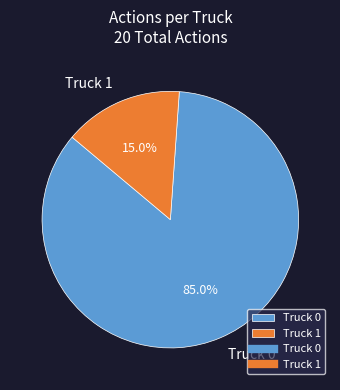

What is the majority slice?

Truck 0